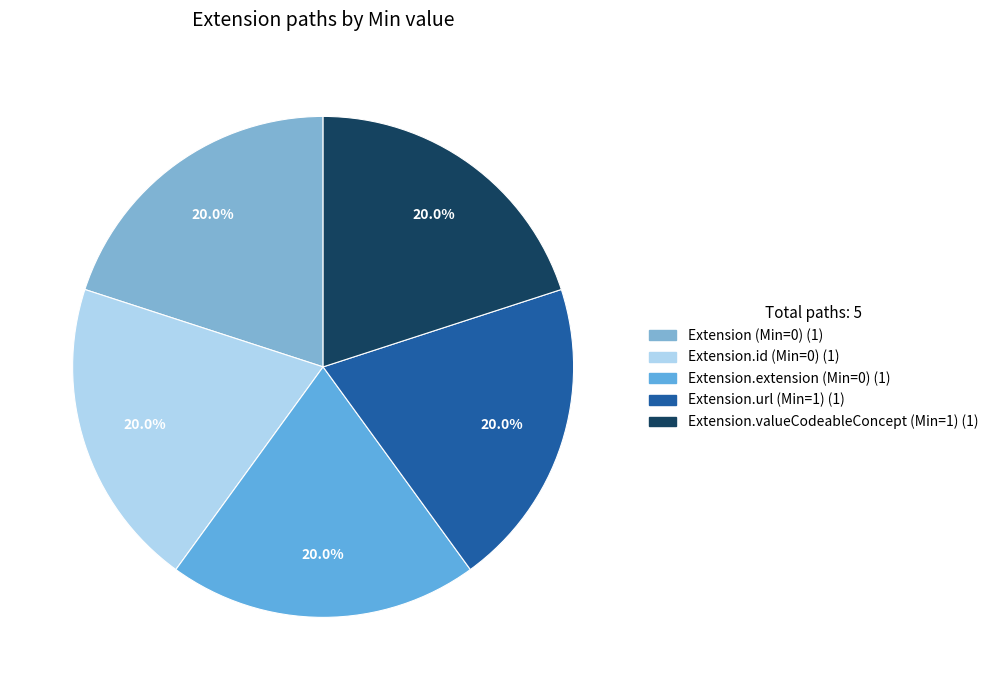

How many slices are in this pie chart?

5